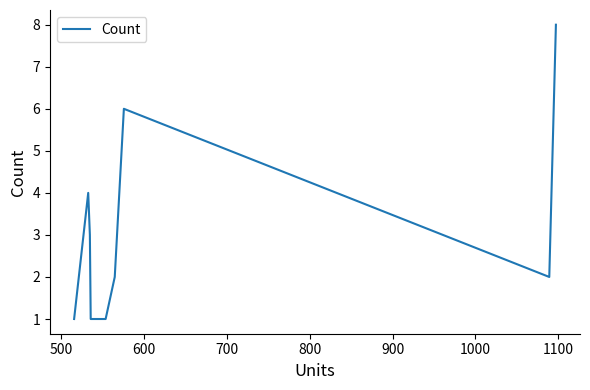

What is the greatest value displayed?

8